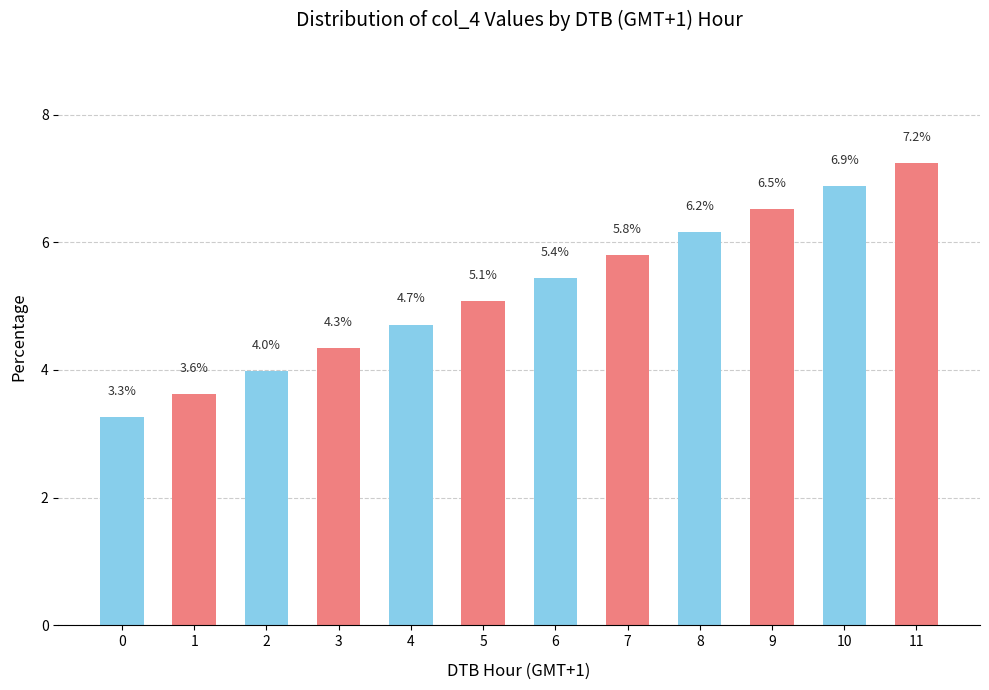

Approximately how many times larger is the value at 9 compared to 8?

1.1